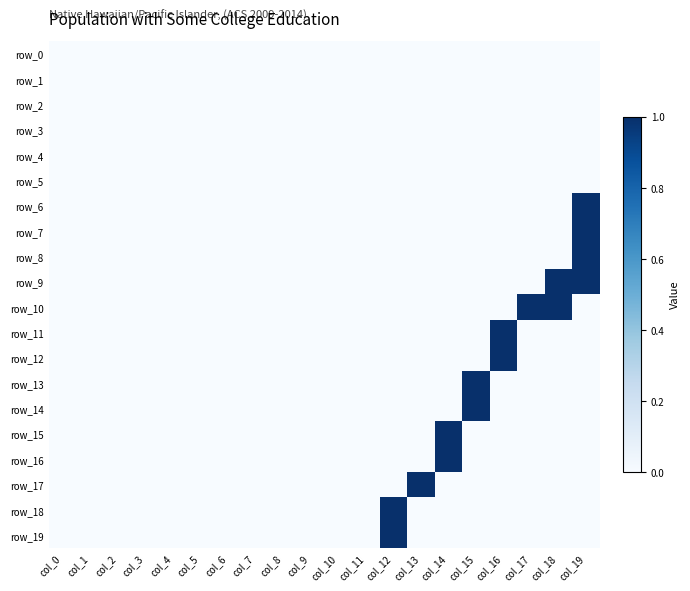

List the series in order of their peak value, highest first.

row_6, row_7, row_8, row_9, row_10, row_11, row_12, row_13, row_14, row_15, row_16, row_17, row_18, row_19, row_0, row_1, row_2, row_3, row_4, row_5